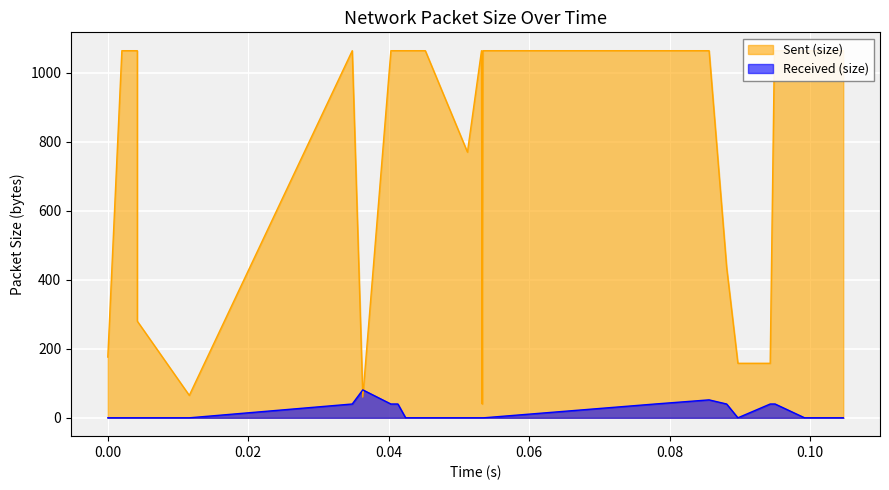

What is the difference between the maximum and minimum values in the Received (size) series?

81